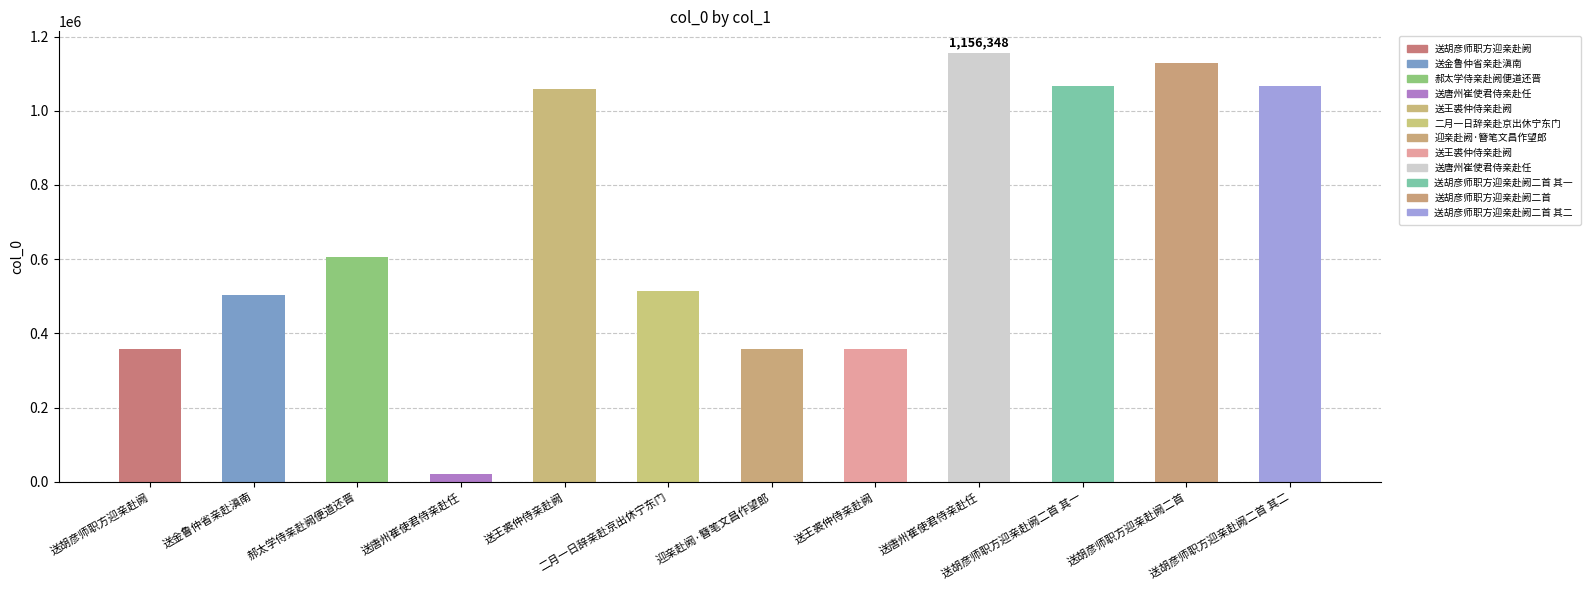

Are the bars horizontal?

No